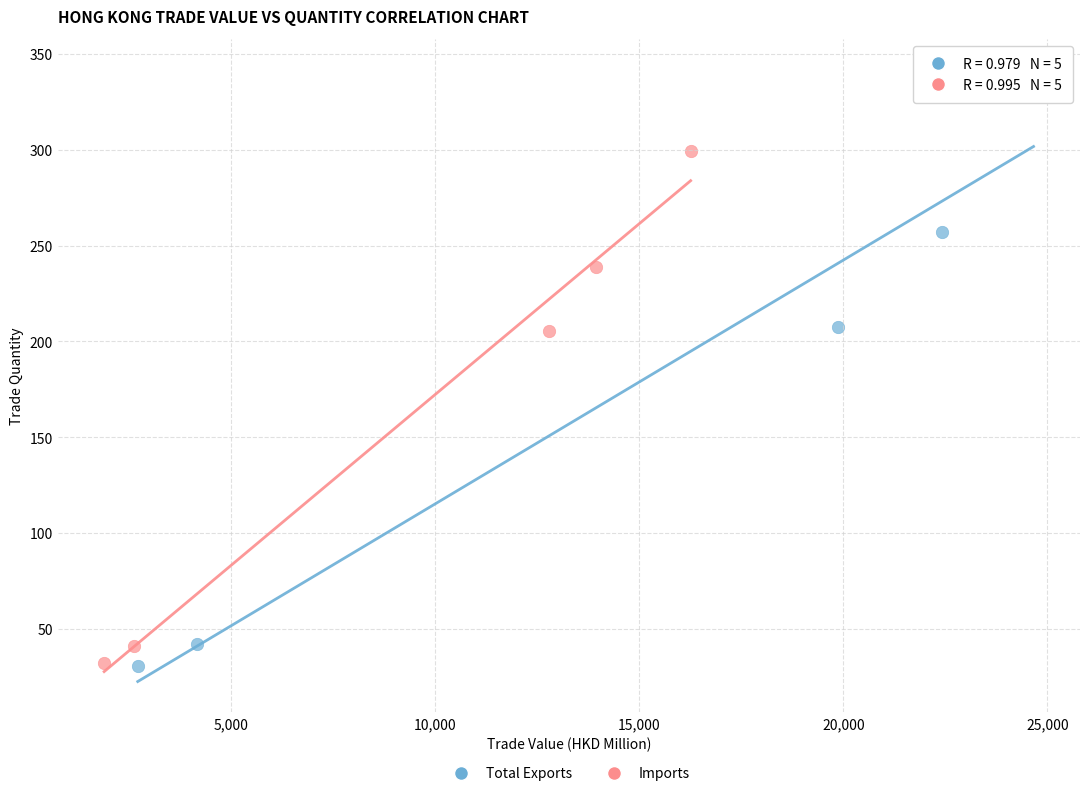

Which series contains the highest Y value?

Total Exports